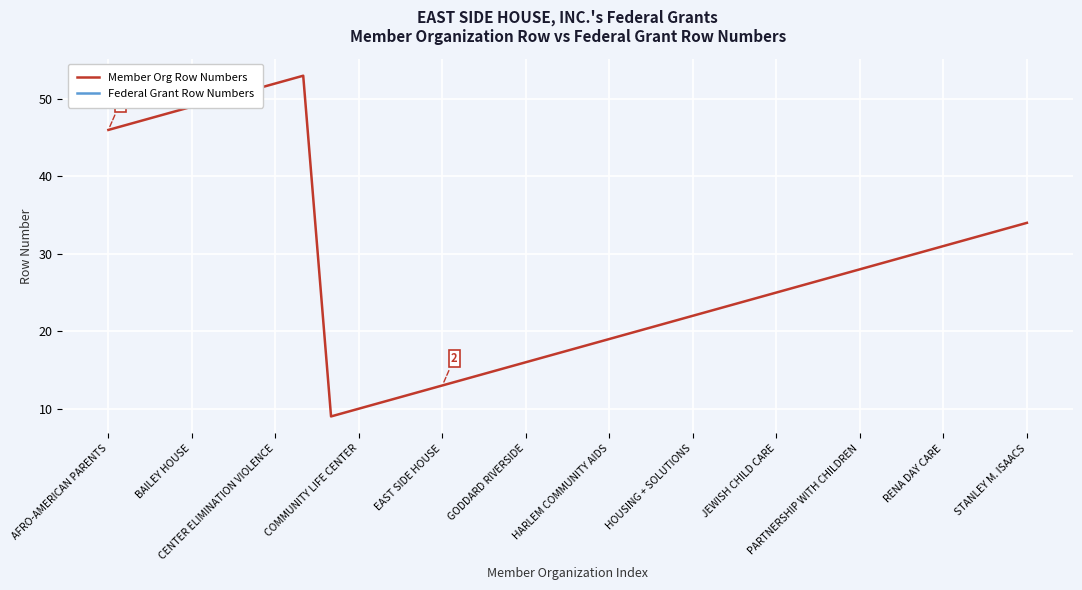

Is this an area chart (filled region under the line)?

No